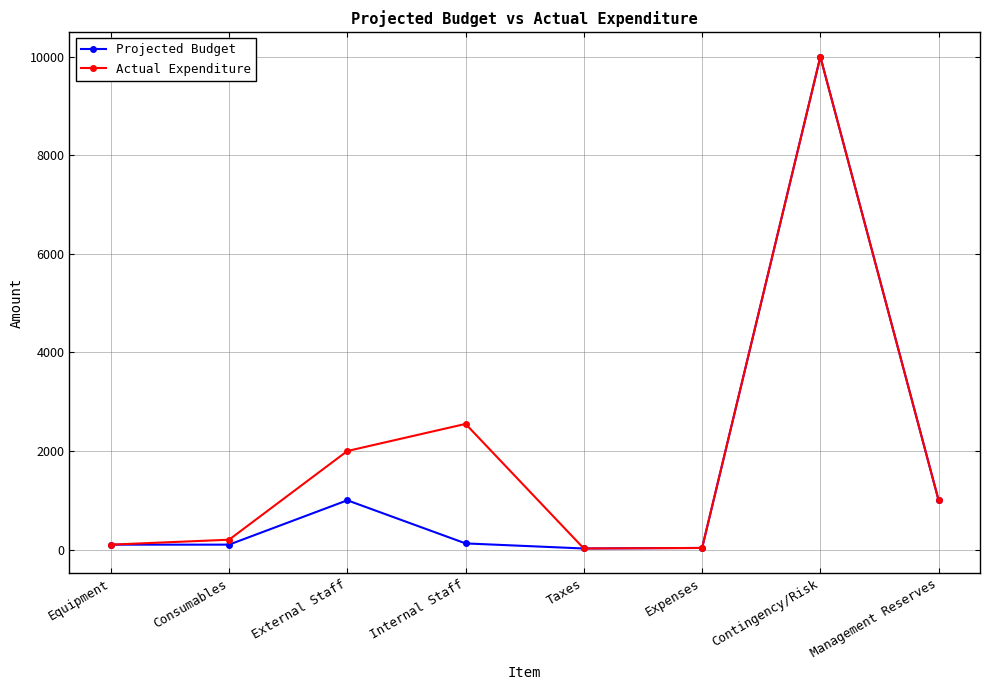

What is the sum of the Actual Expenditure values at Management Reserves and Equipment?

1100